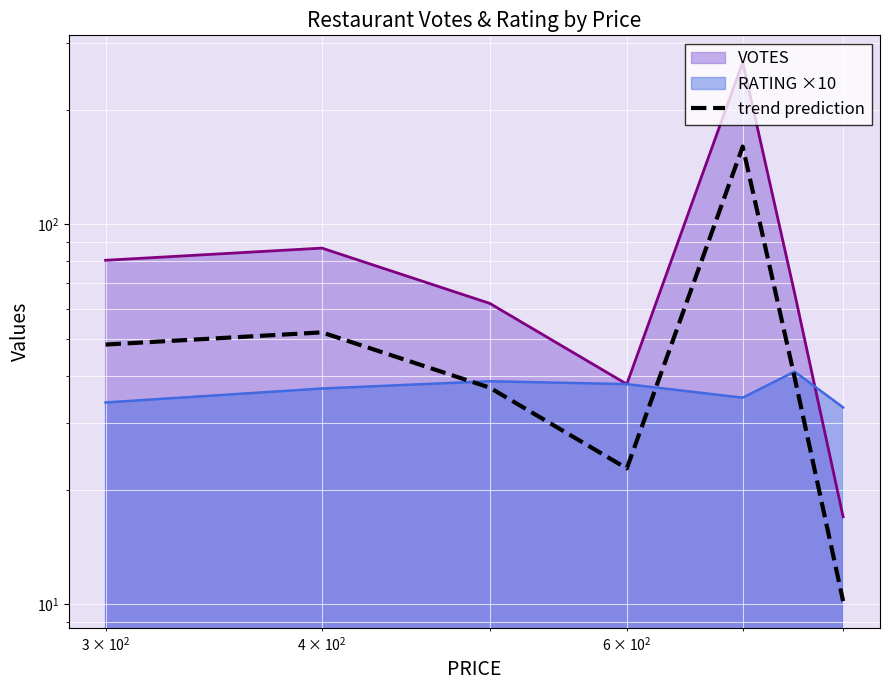

Reading right to left, what are all the values shown in this chart?

10.2	39.6	160.4	22.8	37.2	52.0	48.3